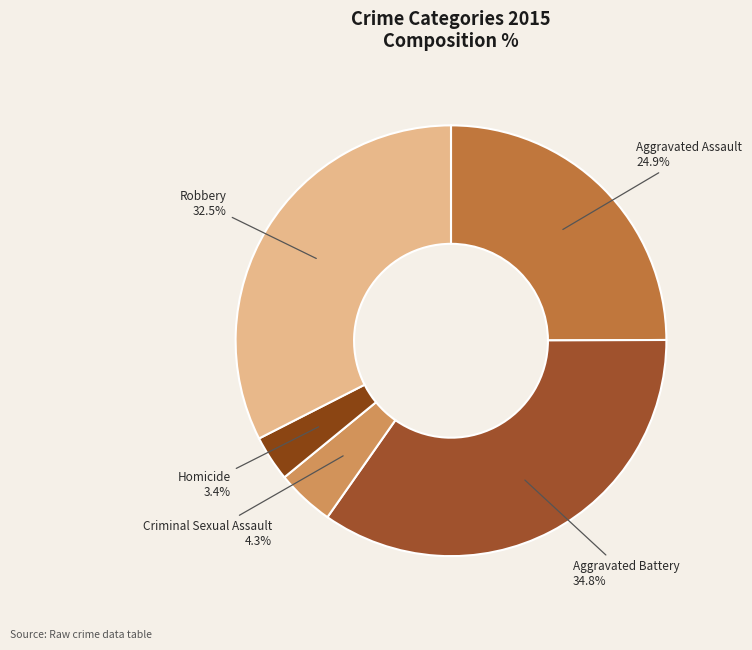

Rank the categories by value from highest to lowest.

Aggravated Battery, Robbery, Aggravated Assault, Criminal Sexual Assault, Homicide